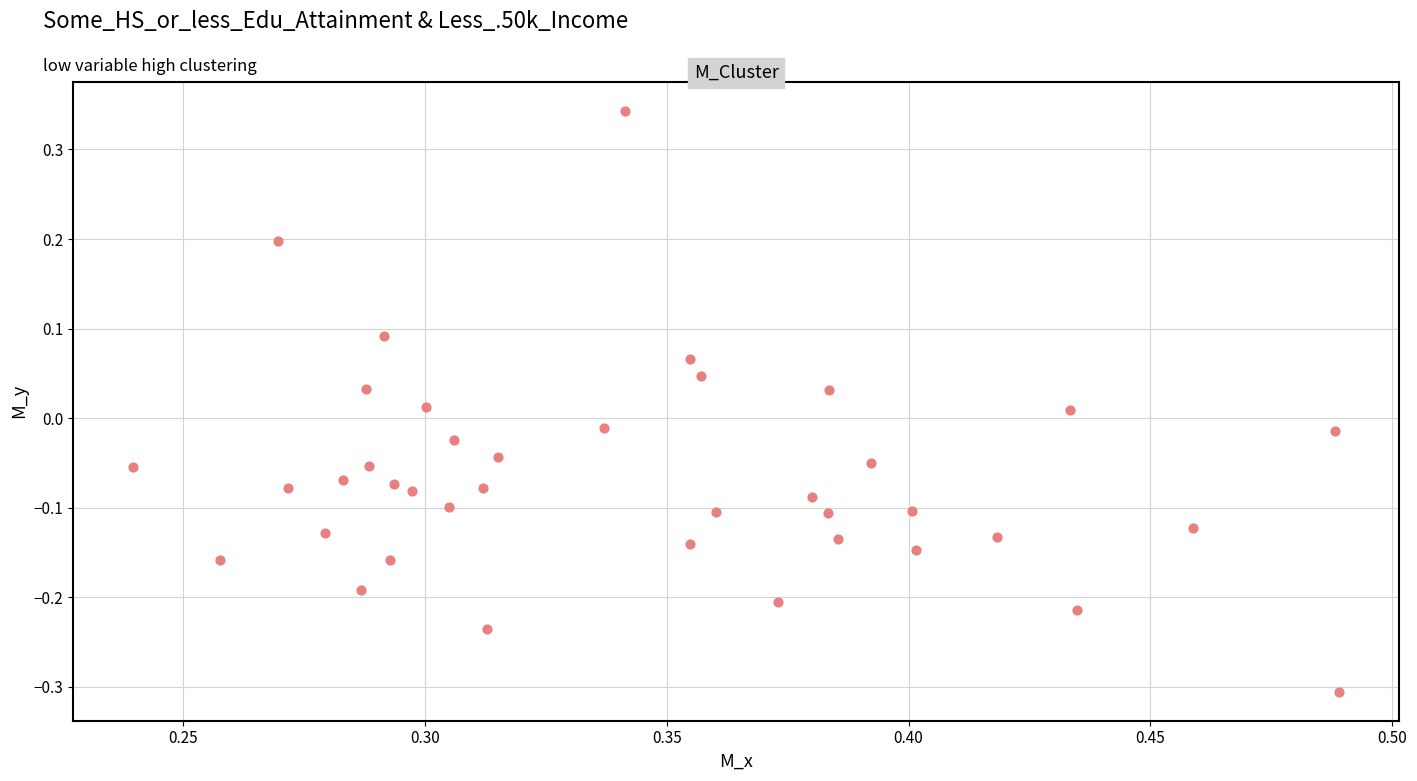

What is the range of Y values (max minus min)?

0.6